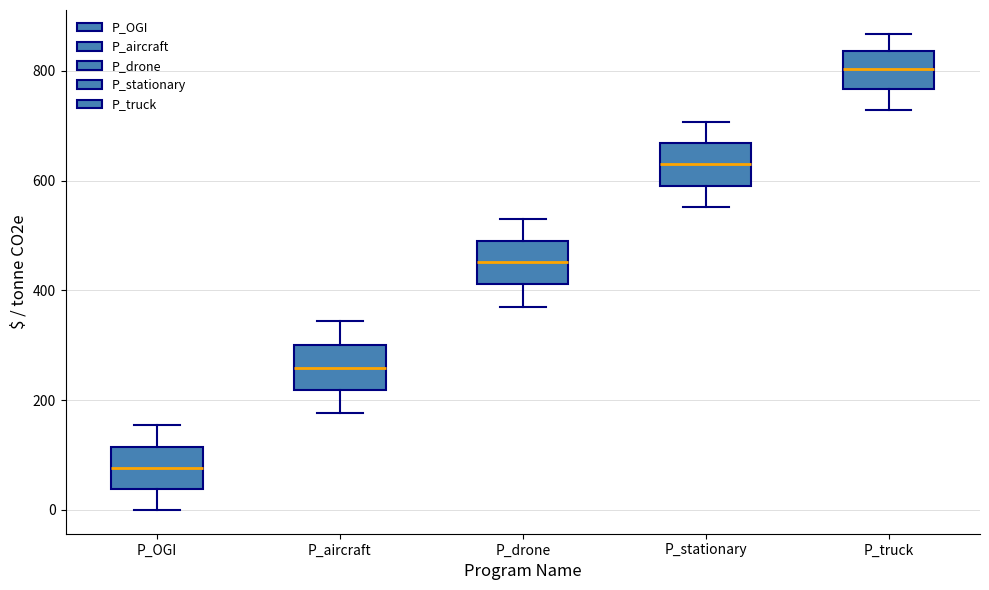

Reading left to right, read every box against the y-axis: the position of its median line, the range the box covers, and the ends of its whiskers. The values are not printed on the chart, so give them approximately, as read against the axis.

P_OGI: median 80, box 40 to 120, whiskers 0 to 160
P_aircraft: median 260, box 220 to 300, whiskers 180 to 340
P_drone: median 460, box 420 to 500, whiskers 360 to 520
P_stationary: median 620, box 600 to 660, whiskers 560 to 700
P_truck: median 800, box 760 to 840, whiskers 720 to 860